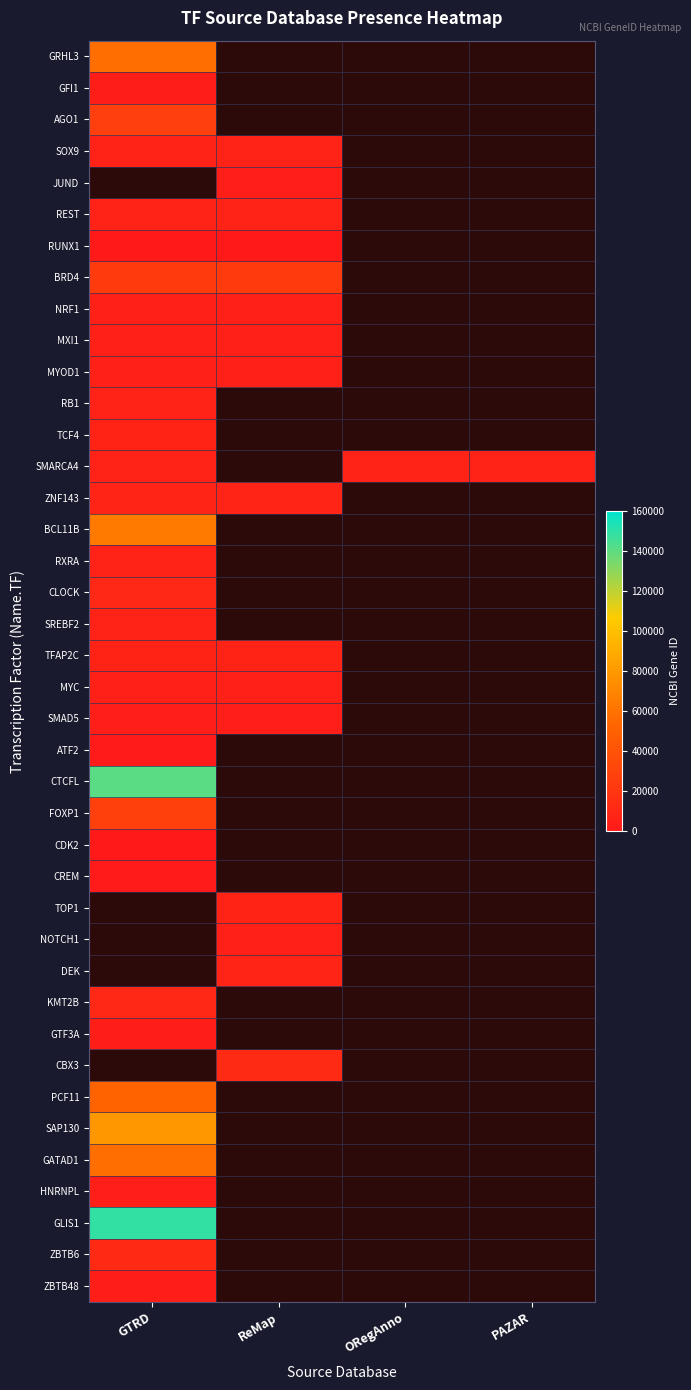

Count the number of data series in this chart.

40